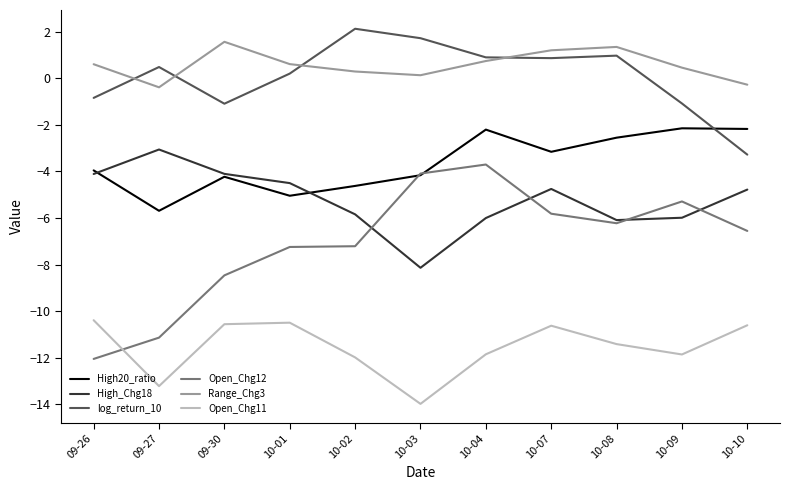

At which category does the chart reach its peak across all series?

10-02